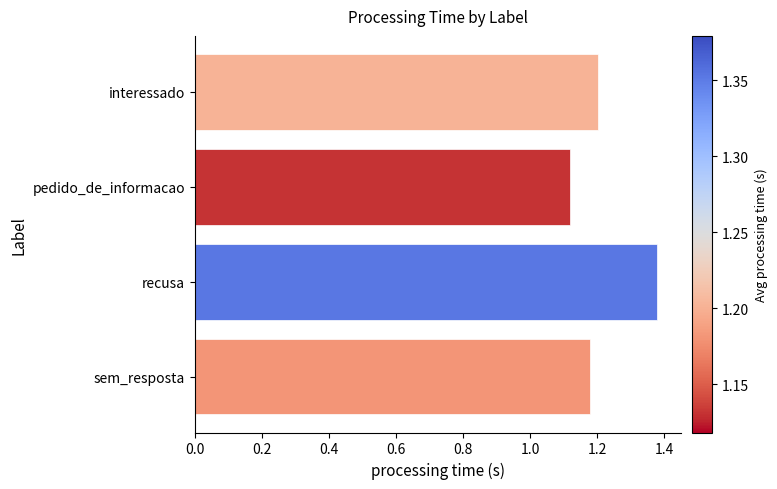

What is the ratio of the value at pedido_de_informacao to the value at interessado?

0.9